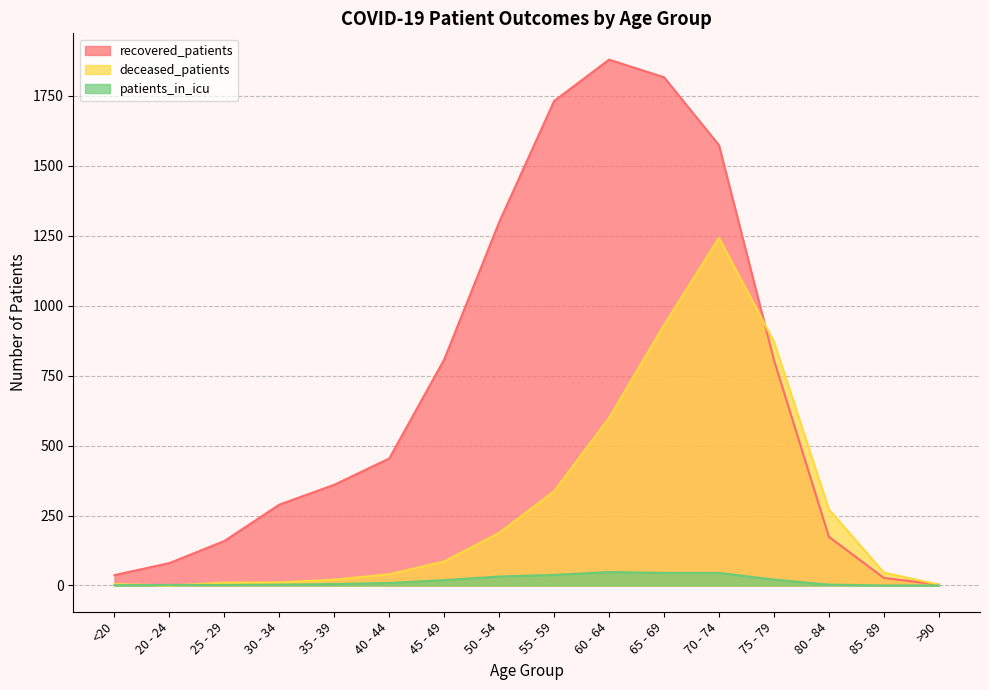

How many lines are shown in the chart?

3